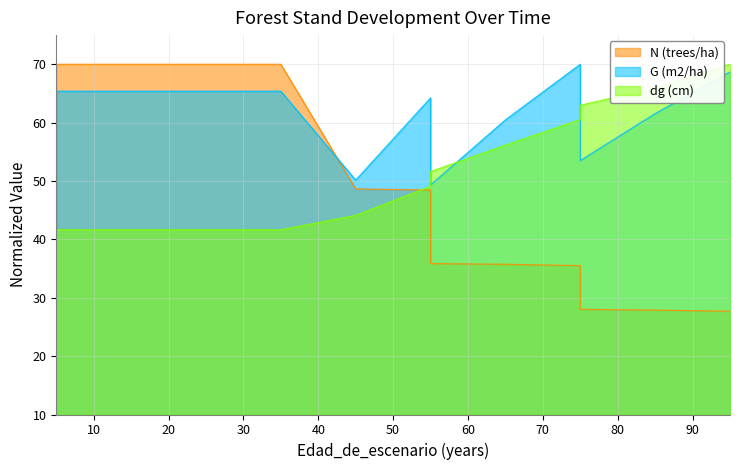

Which category has the highest value in the G (m2/ha) series?

75